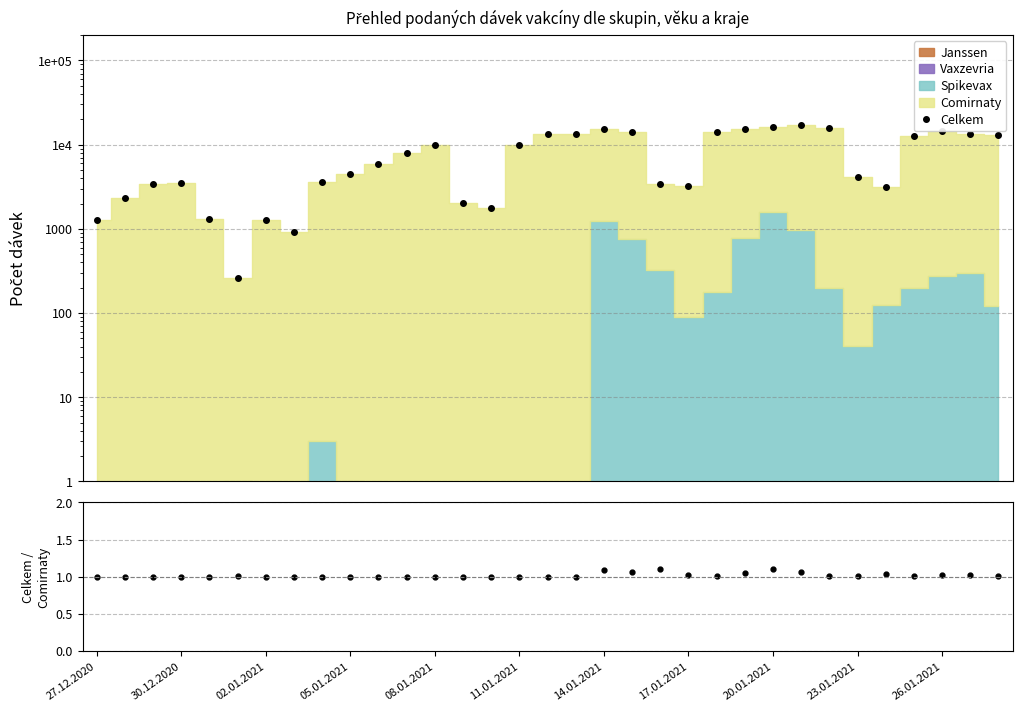

How many lines are shown in the chart?

2